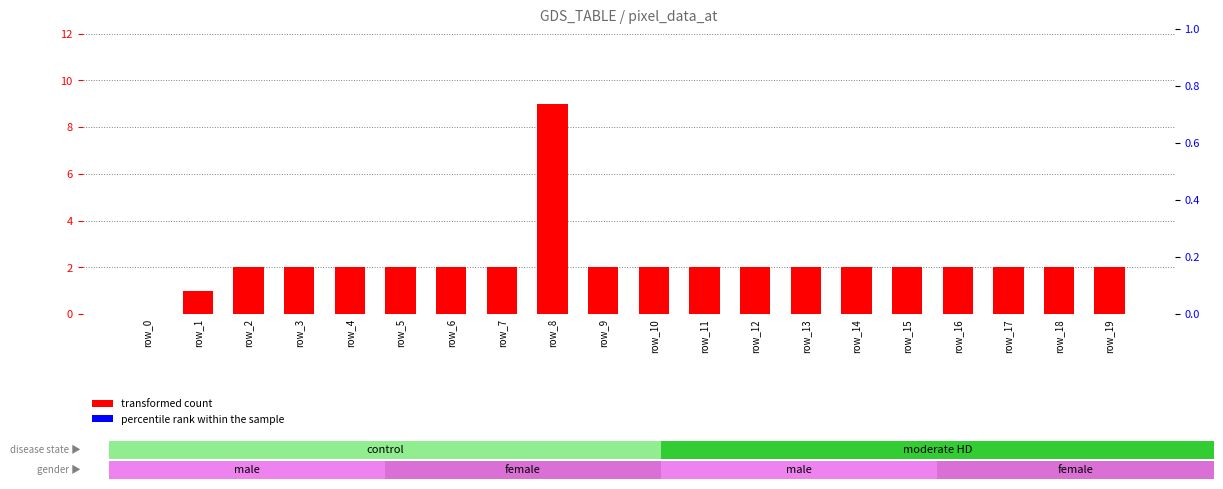

Which series has the largest range (max minus min)?

transformed count